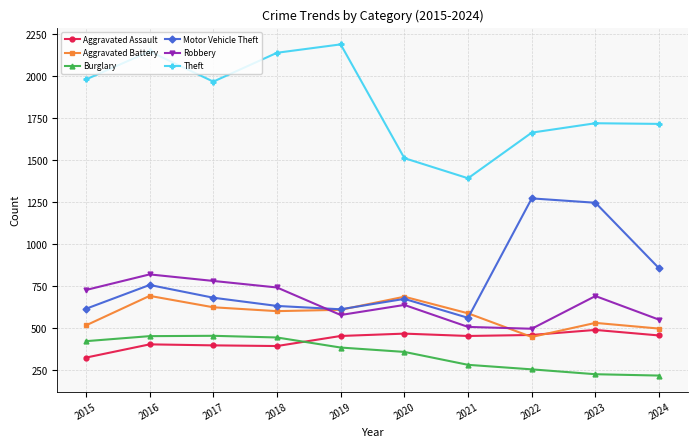

Read the Theft value at 2017, to the nearest 50.

1950